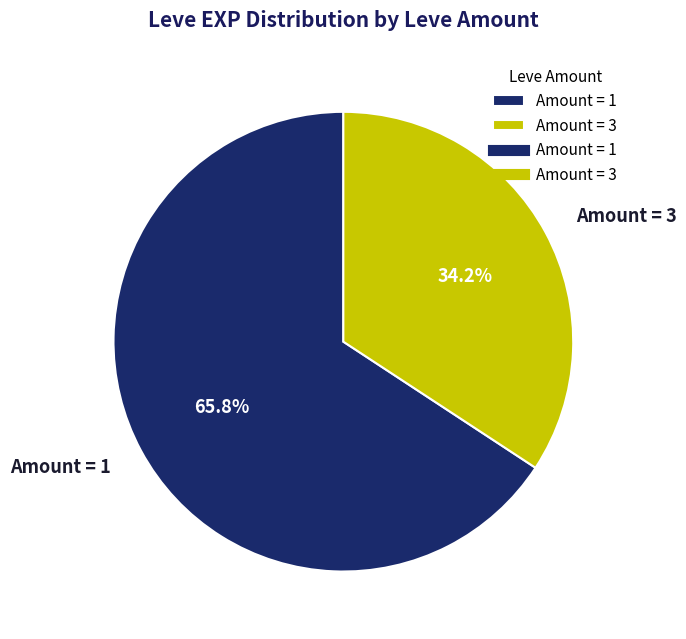

What portion of the pie excludes Amount = 1?

34.2%